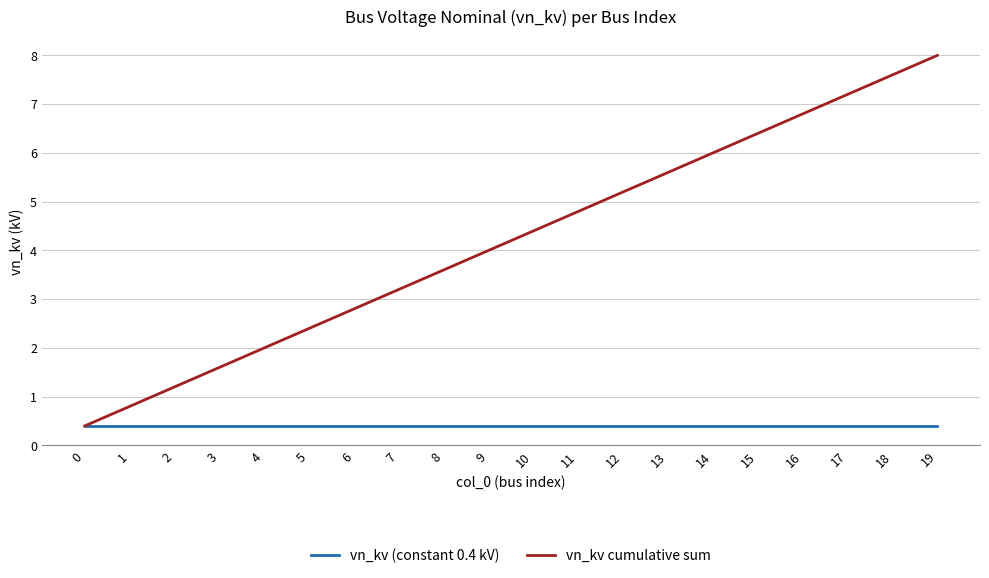

The vn_kv cumulative sum series shows 4.6 at 7. True or false?

False